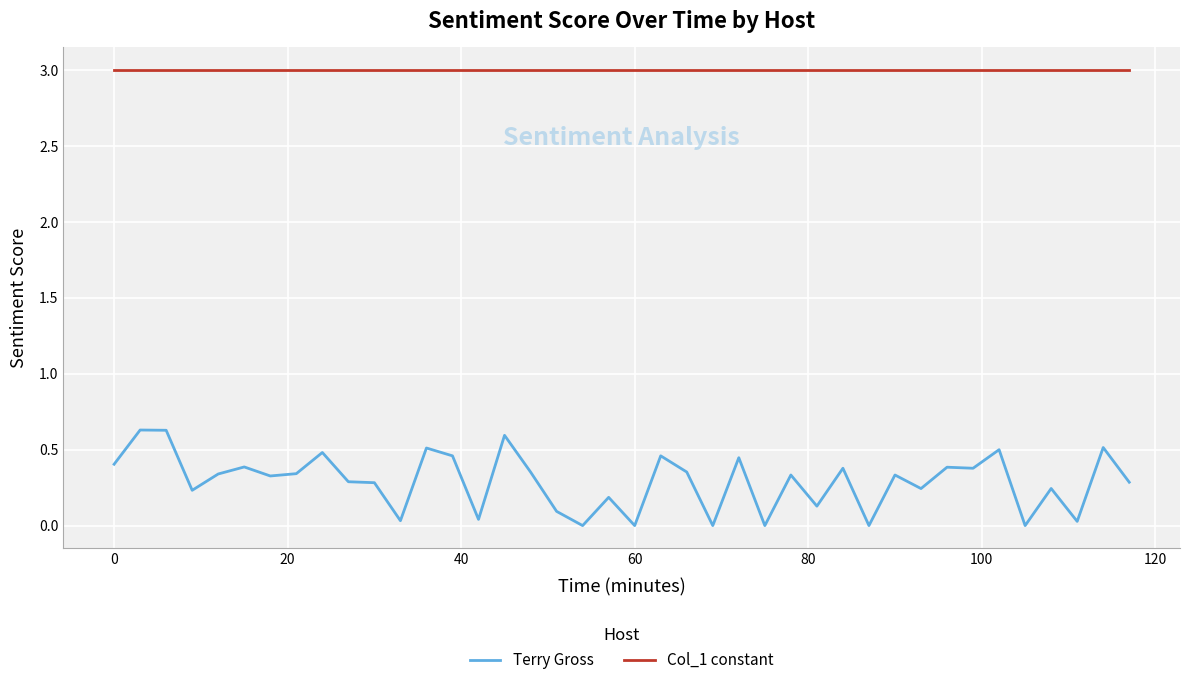

Which series has the widest spread of values?

Terry Gross